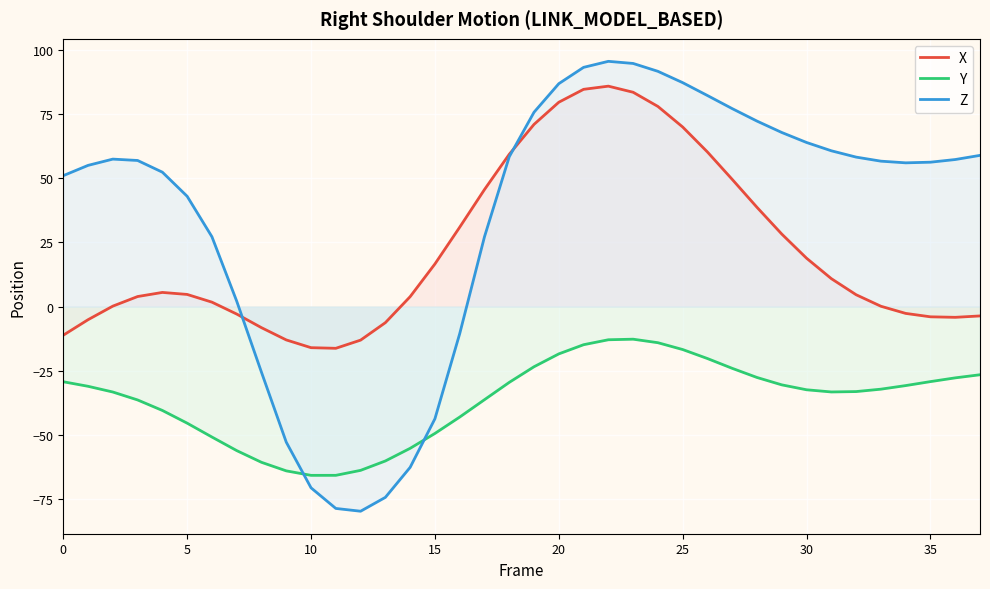

True or false: Y and Z cross at least once.

True